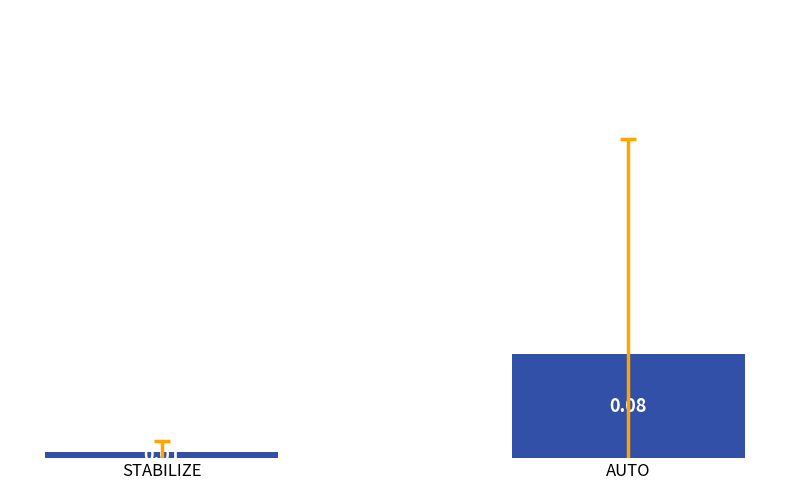

Count the number of data series in this chart.

1